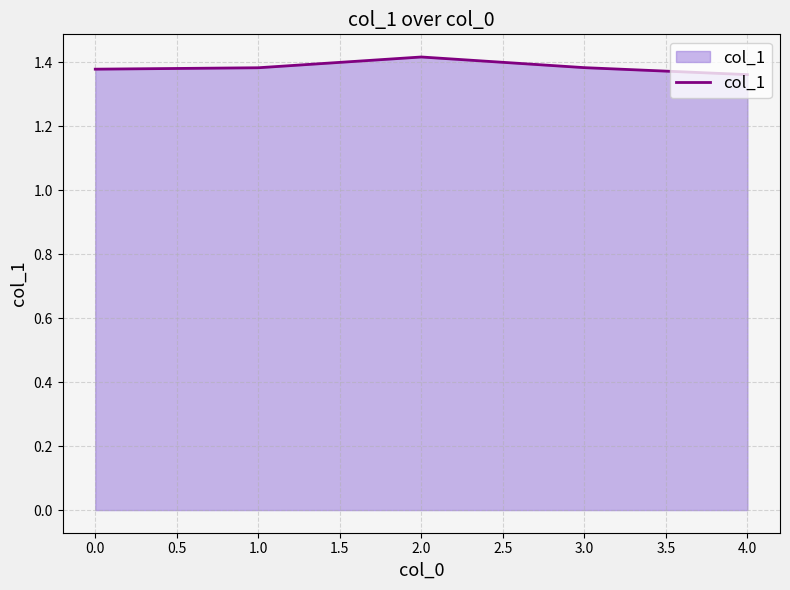

True or false: there are more than 2 points higher than both neighbors.

False